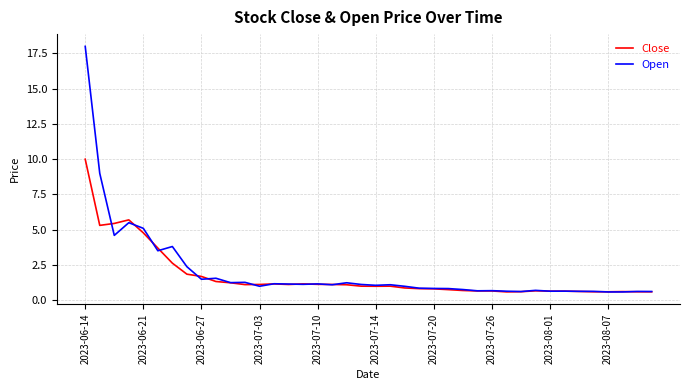

Rank the series by their maximum value, from lowest to highest.

Close, Open